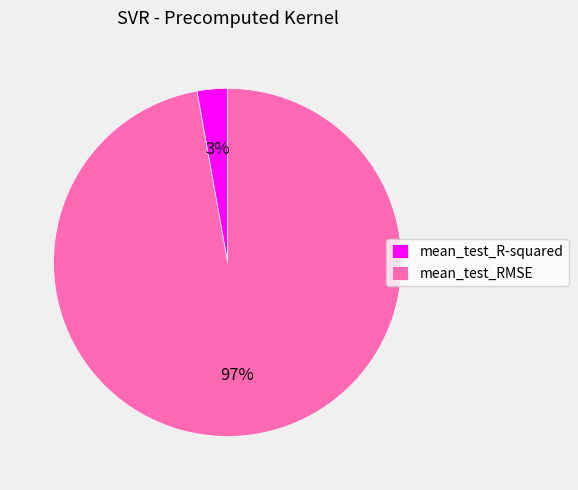

Combined, do mean_test_R-squared and mean_test_RMSE account for over 50%?

Yes